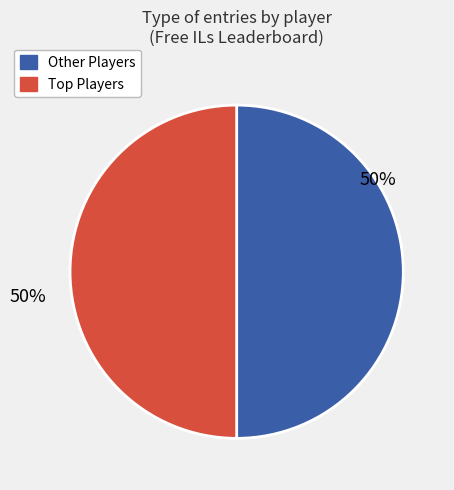

To the nearest percent, what is the average slice percentage?

50%